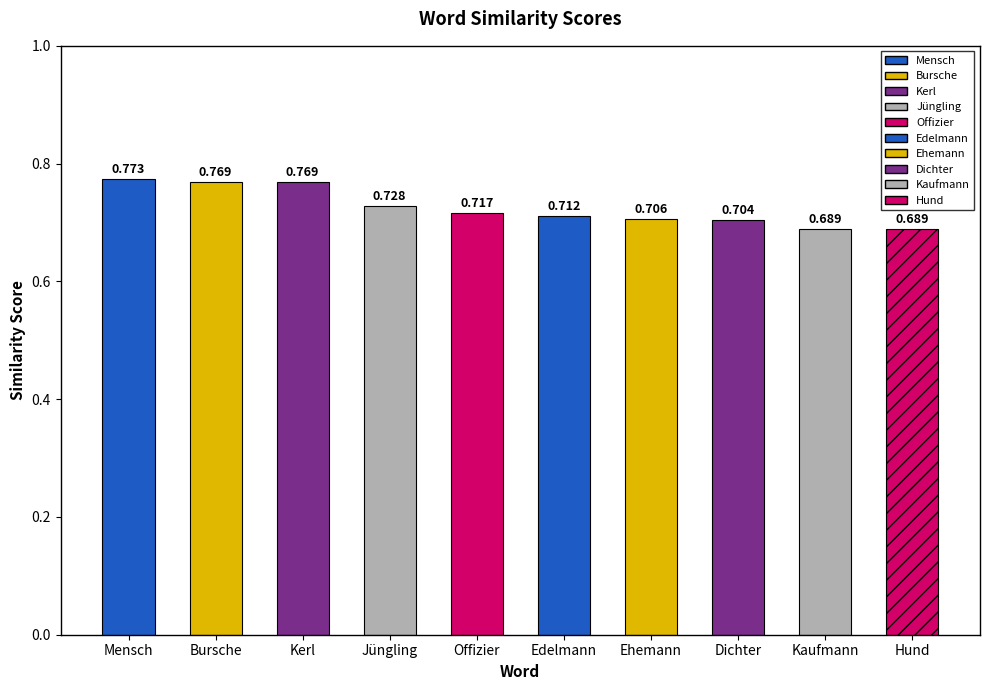

Between Kerl and Ehemann, which is larger?

Kerl